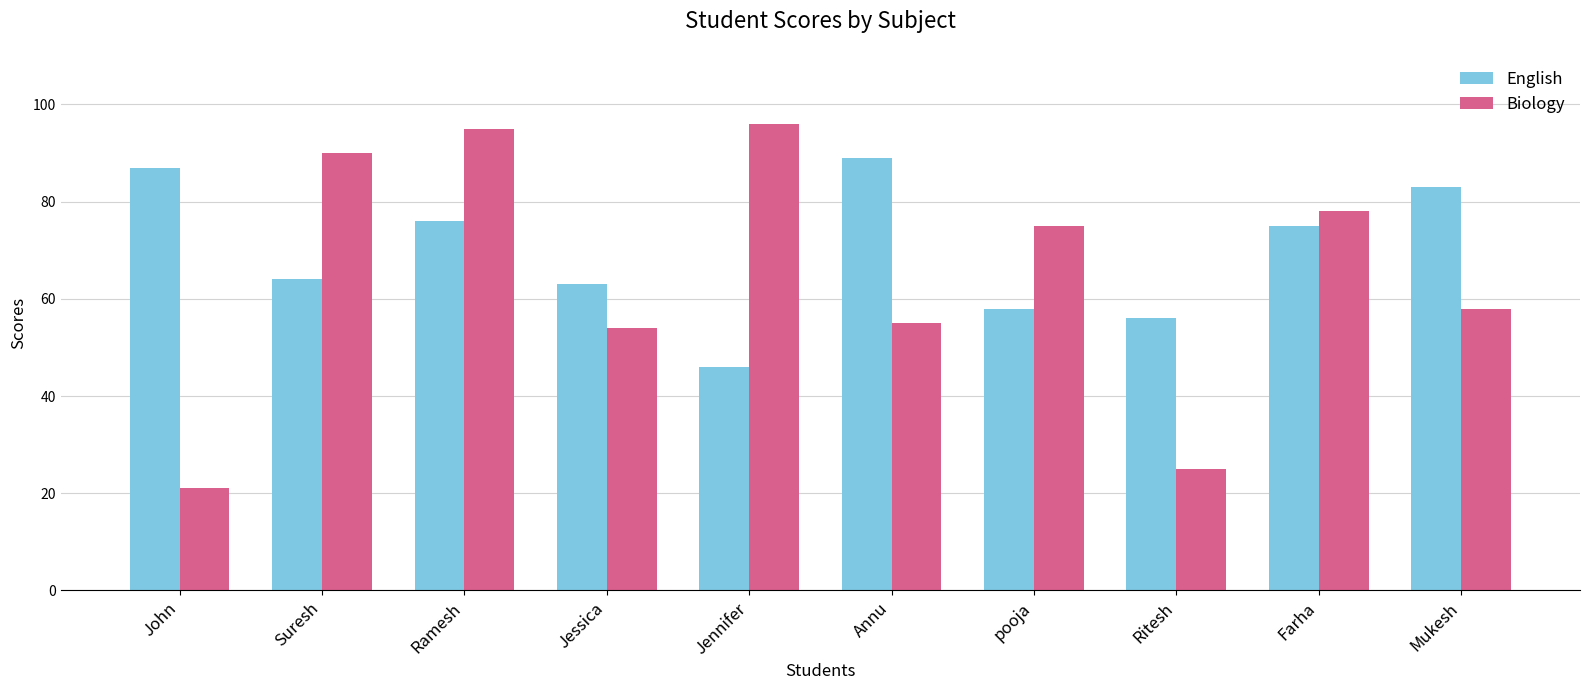

Count the number of categories in the chart.

10